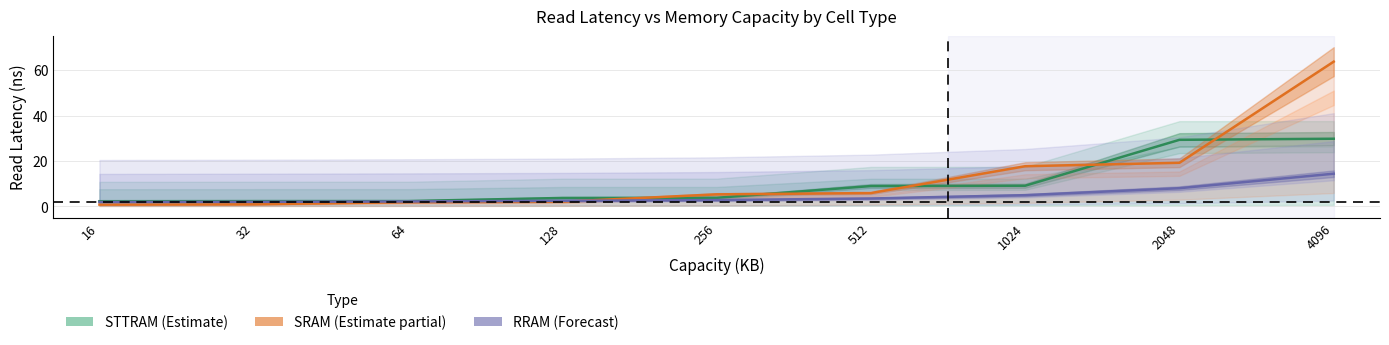

True or false: RRAM (Forecast) and STTRAM (Estimate) cross at least once.

False